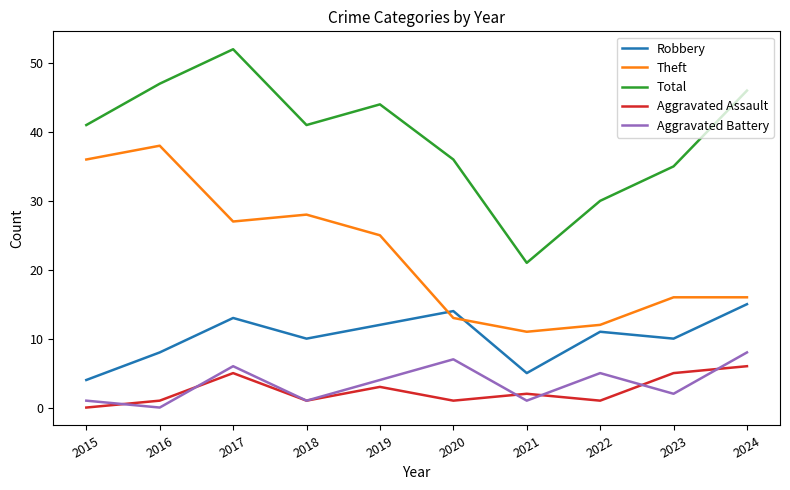

At which category does Total reach its first local valley?

2018